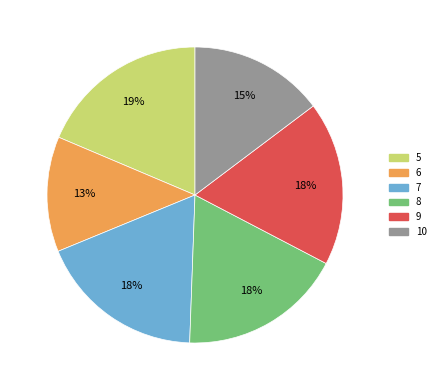

Combined, do 9 and 7 account for over 50%?

No